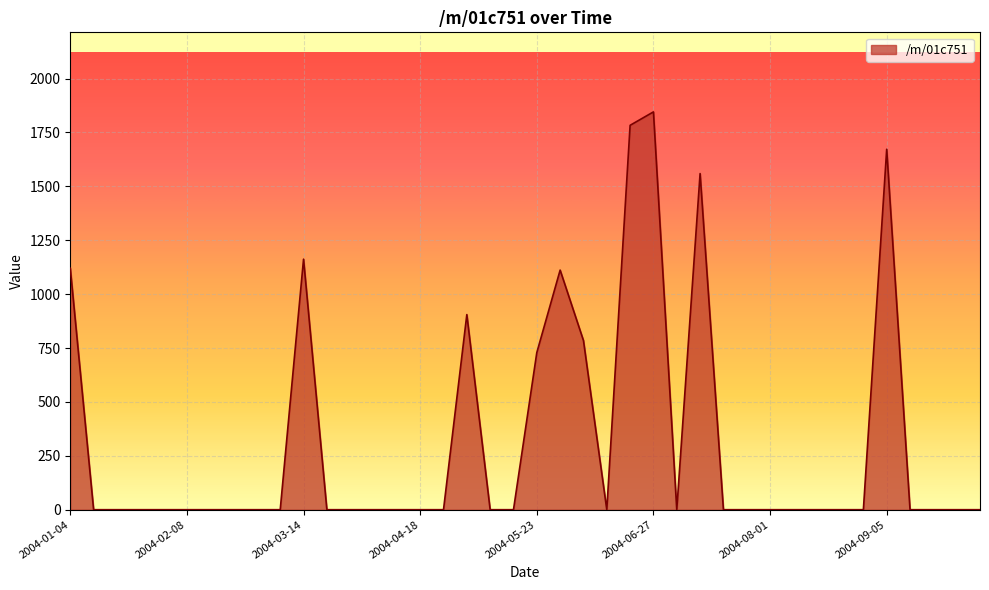

What is the difference between the second highest and minimum values?

1783.3